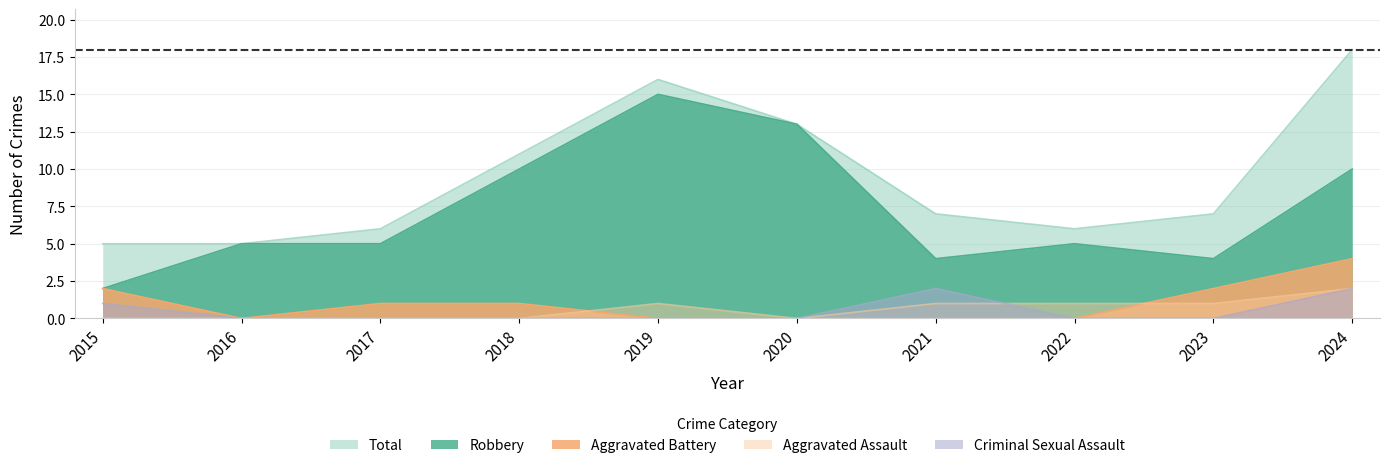

What is the difference between the maximum and second lowest values in the Aggravated Assault series?

2